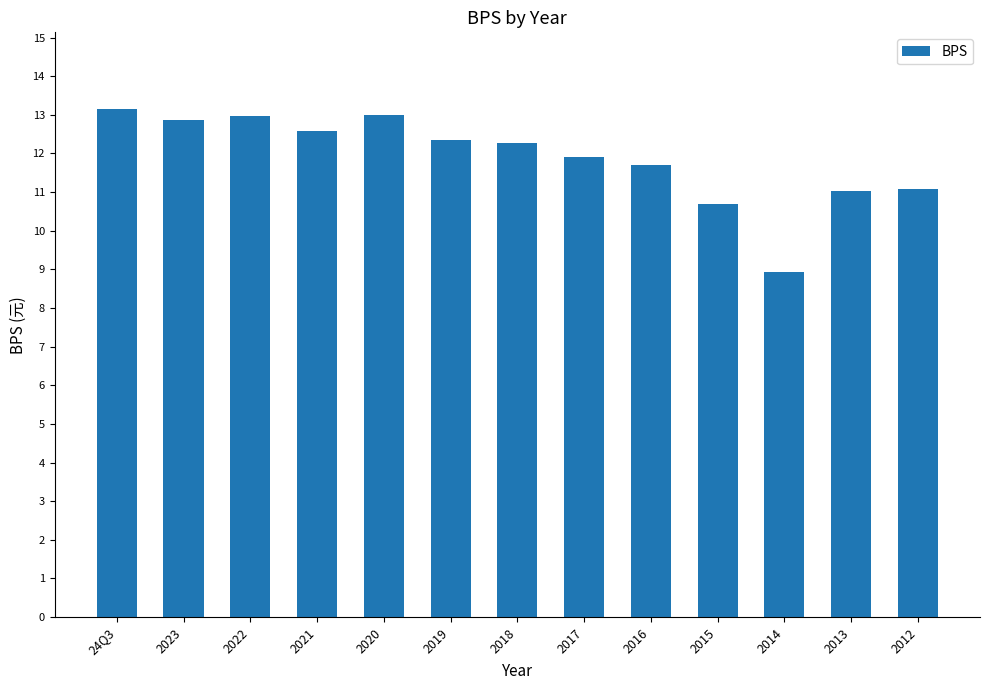

What is the average value?

11.9